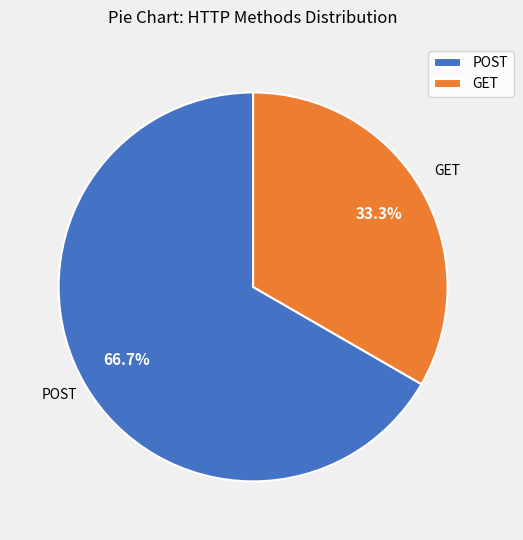

Between POST and GET, which is larger?

POST